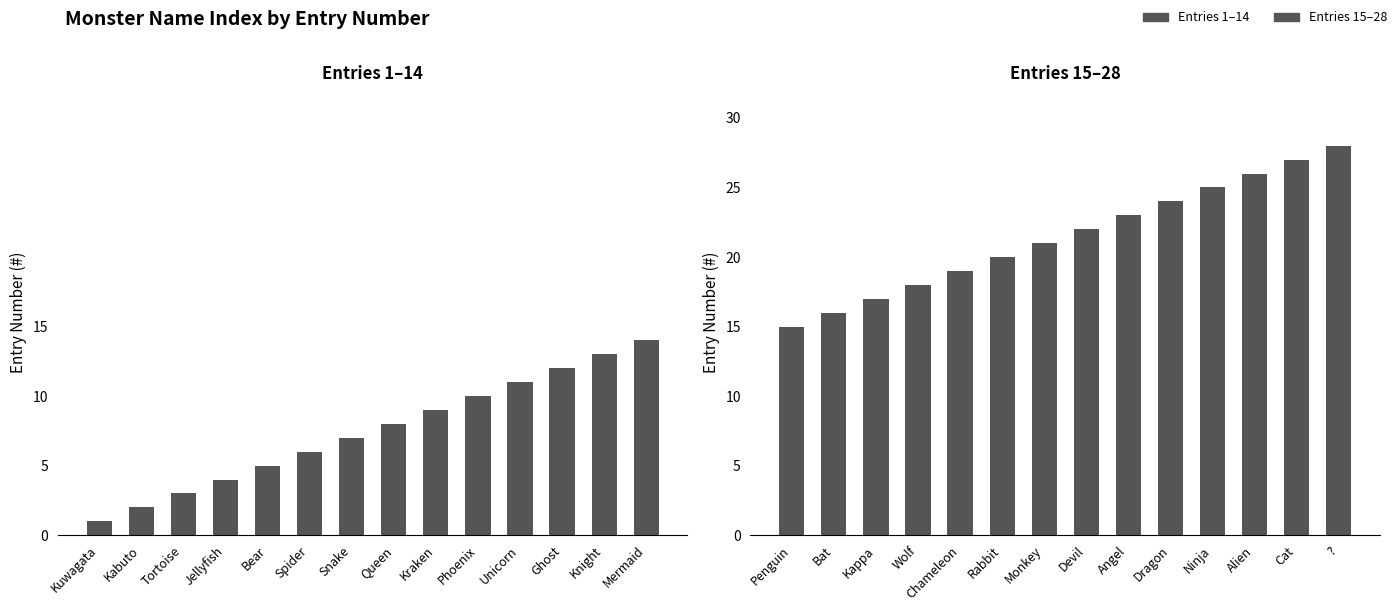

Rank the series by their maximum value, from lowest to highest.

Entries 1–14, Entries 15–28